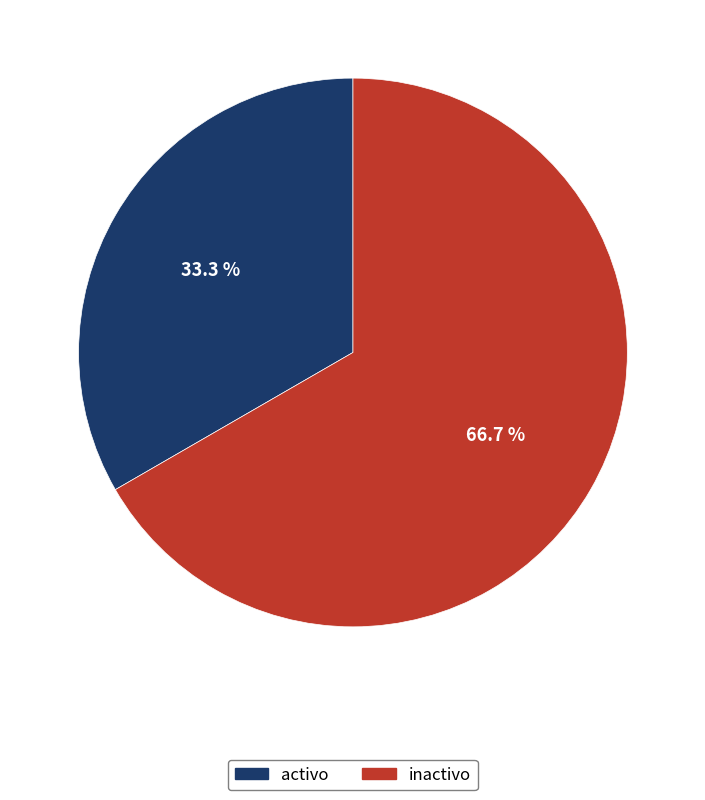

To the nearest percent, what is the difference between the largest and smallest slice percentages?

33%